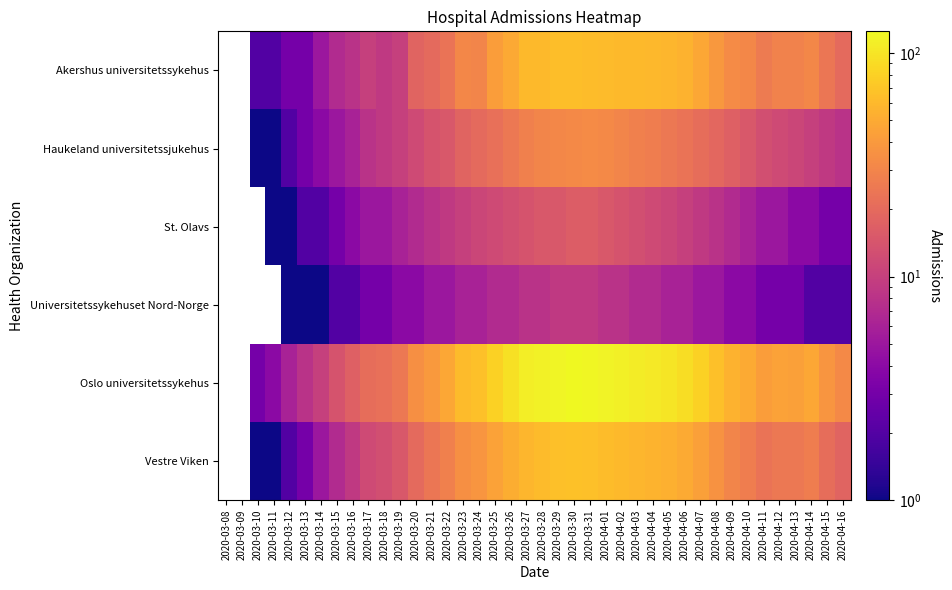

Rank the series at 2020-03-20 from lowest to highest value.

Universitetssykehuset Nord-Norge, St. Olavs, Haukeland universitetssjukehus, Akershus universitetssykehus, Vestre Viken, Oslo universitetssykehus